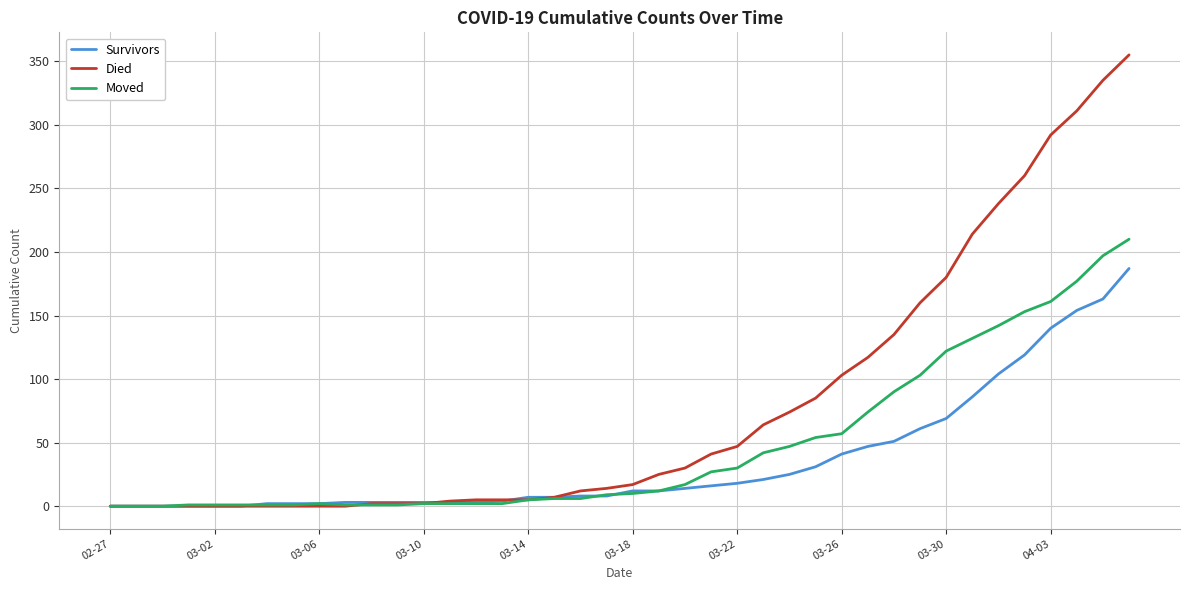

Which series has the largest range (max minus min)?

Died